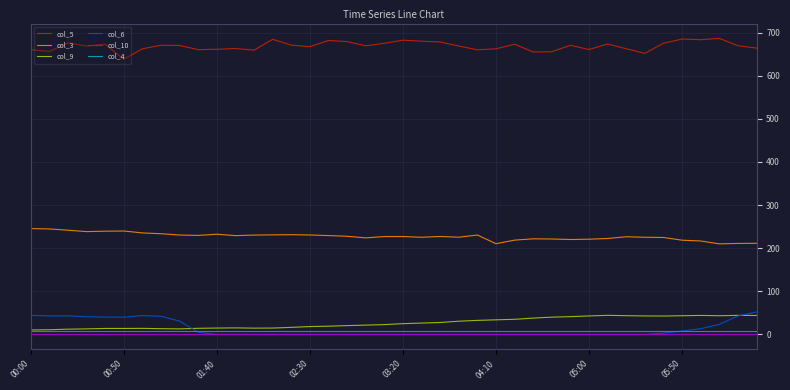

Which series has the largest total across all categories?

col_5